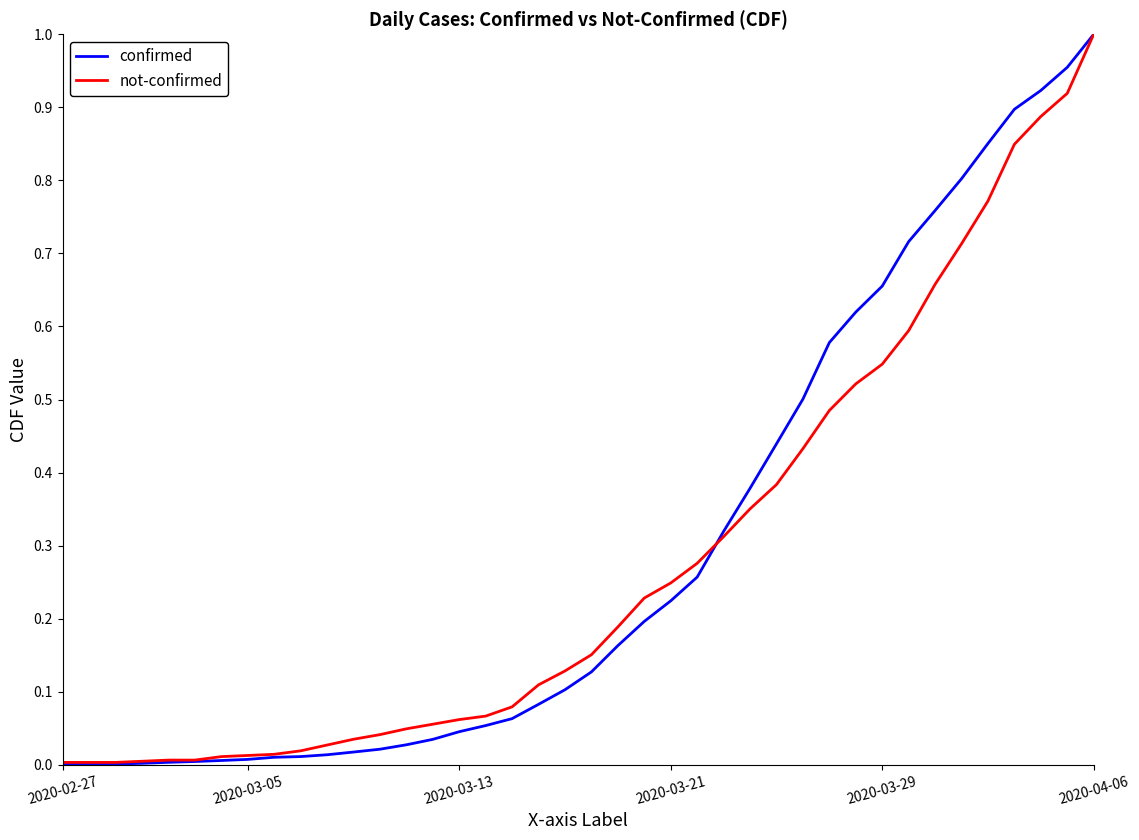

Which series has the largest range (max minus min)?

confirmed